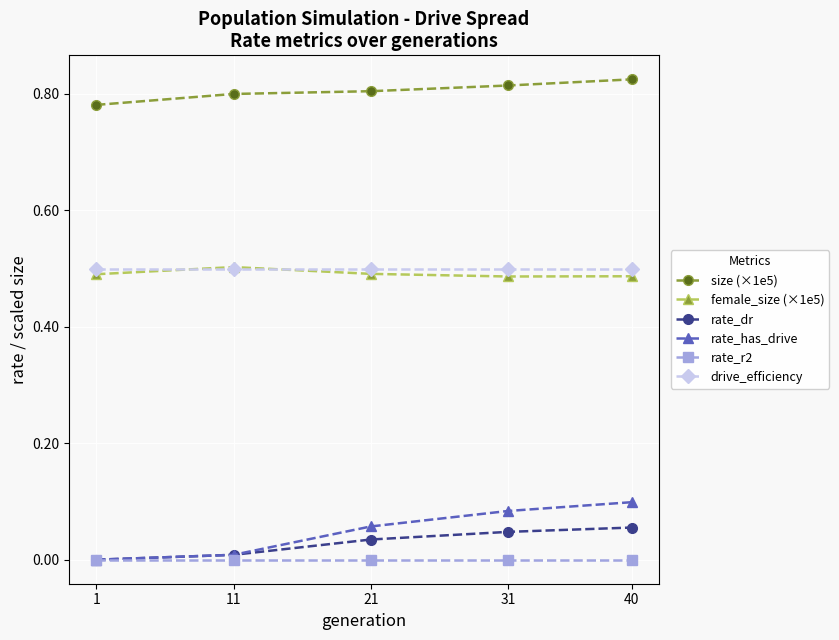

True or false: rate_dr has more than 0 interior local peaks.

False